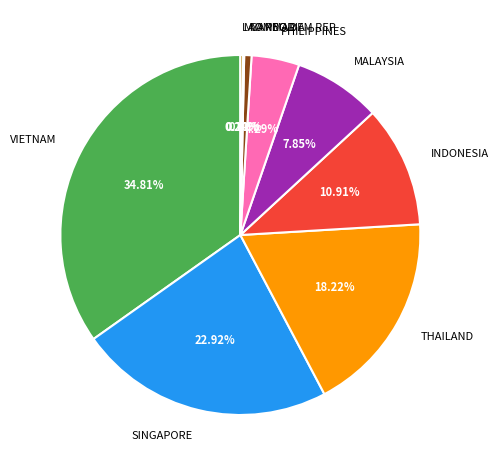

What percentage is the VIETNAM slice, to the nearest percent?

35%